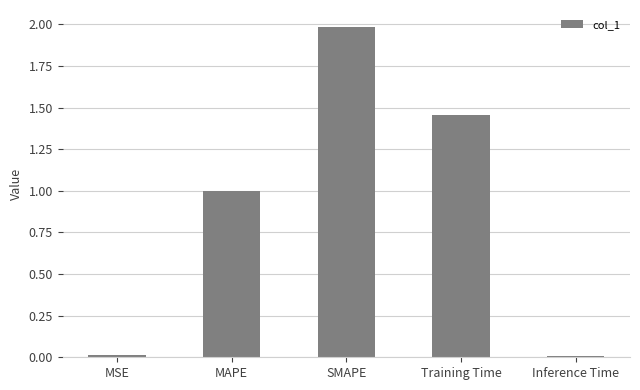

What is the change in value from Training Time to Inference Time?

-1.4